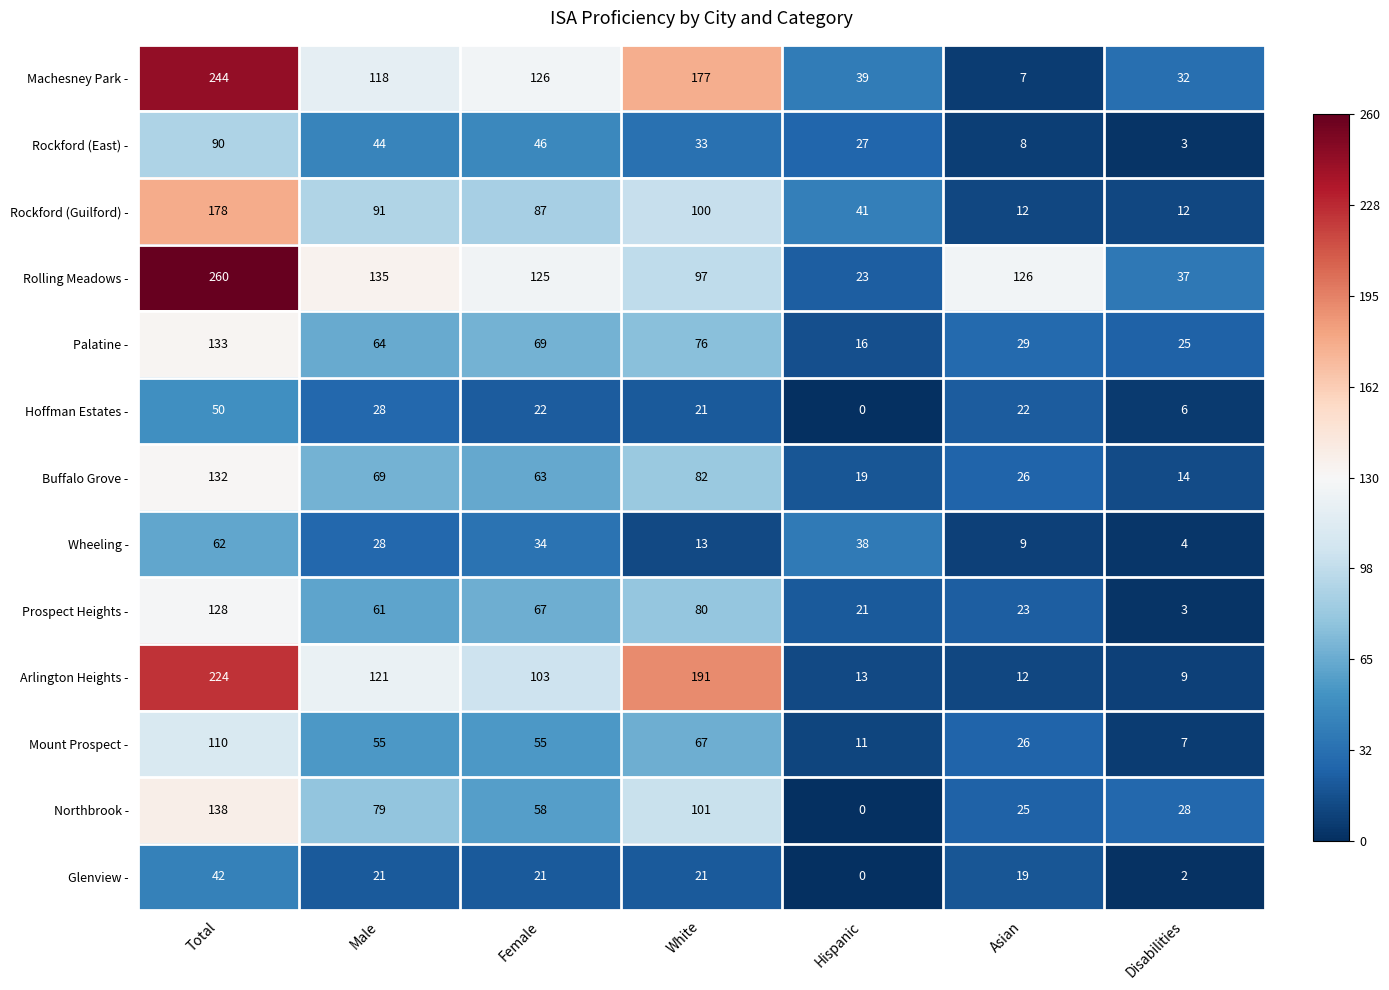

What is the greatest value displayed?

260